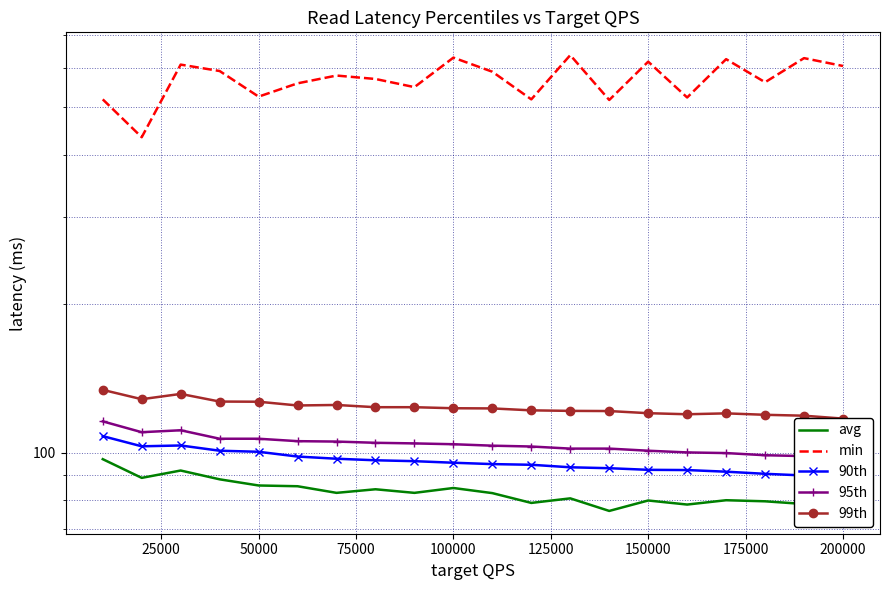

Reading left to right, extract all data points from this chart.

avg: 97.0	88.9	92.0	88.3	85.8	85.5	82.9	84.3	82.9	84.8	82.8	79.1	80.8	76.2	80.0	78.5	80.1	79.7	78.7	77.3
min: 519.3	435.3	610.7	592.7	526.0	559.6	580.3	571.1	549.8	630.9	590.7	519.3	638.3	517.8	619.1	523.9	626.4	562.5	629.4	606.8
90th: 108.0	103.0	103.4	100.9	100.4	98.2	97.2	96.5	96.1	95.4	94.8	94.5	93.4	93.0	92.3	92.2	91.5	90.6	89.9	87.9
95th: 115.7	110.0	111.0	106.7	106.7	105.5	105.3	104.7	104.4	104.0	103.3	102.9	101.9	101.9	100.9	100.1	99.8	98.8	98.4	96.9
99th: 134.0	128.3	131.5	126.9	126.8	124.6	124.9	123.6	123.6	123.0	122.9	121.8	121.5	121.4	120.2	119.6	120.1	119.3	118.8	117.2